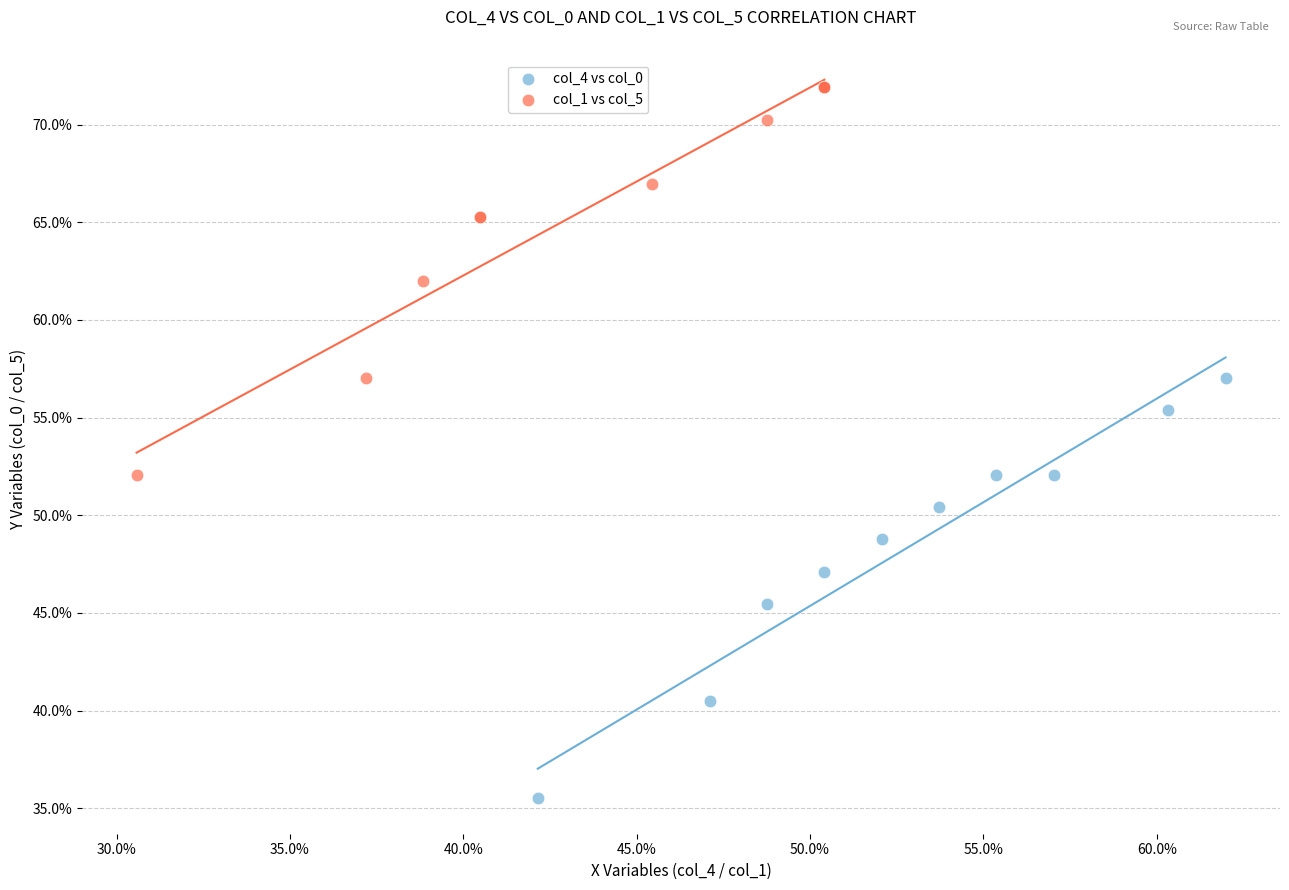

What are all the series names shown in the legend?

col_4 vs col_0, col_1 vs col_5